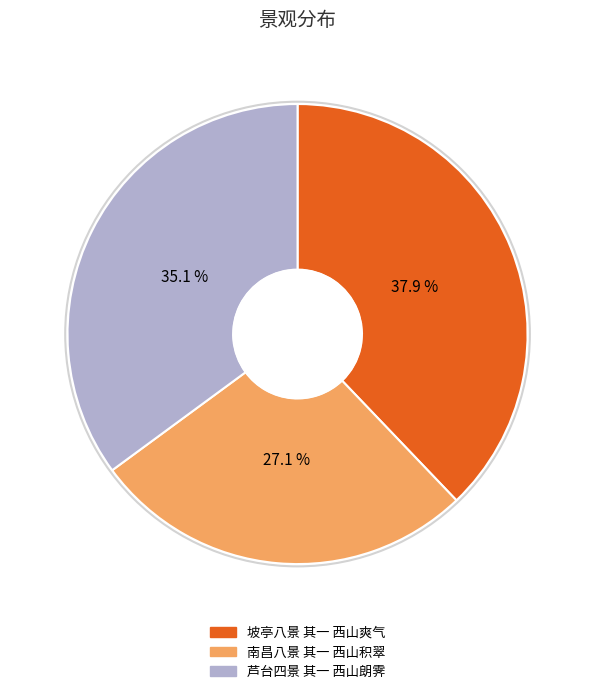

Is 芦台四景 其一 西山朗霁 the majority of the pie?

No